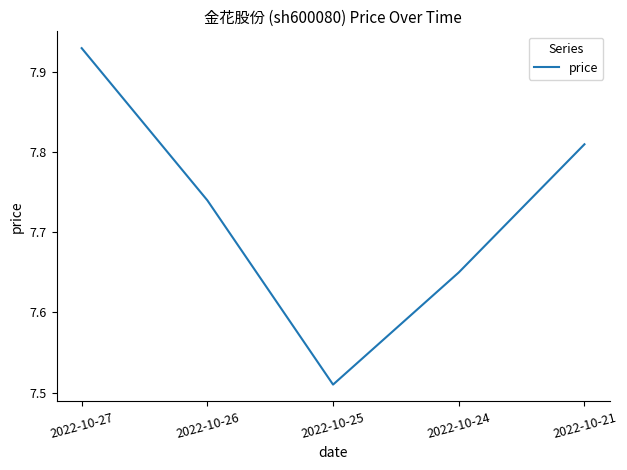

What is the ratio of the value at 2022-10-26 to the value at 2022-10-21?

1.0